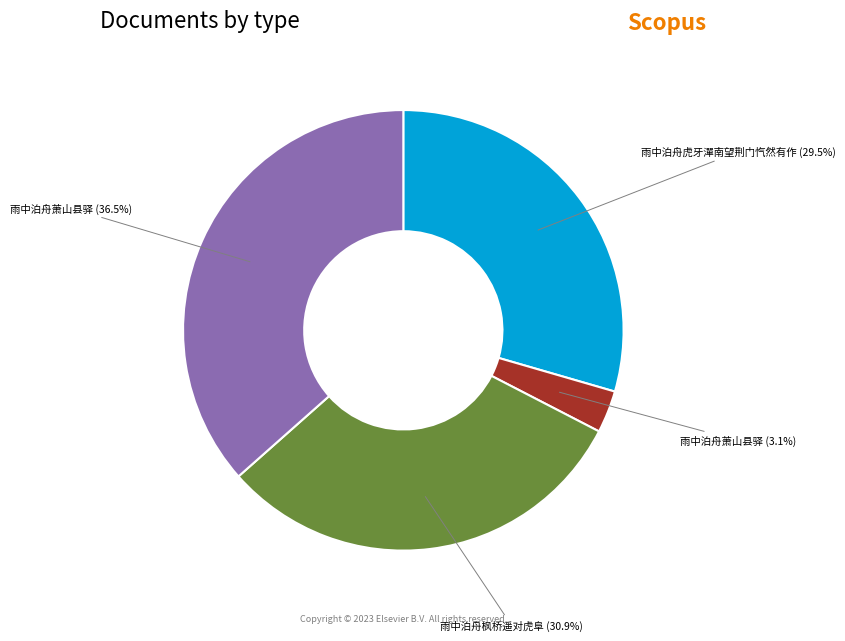

Does any single category account for the majority?

No